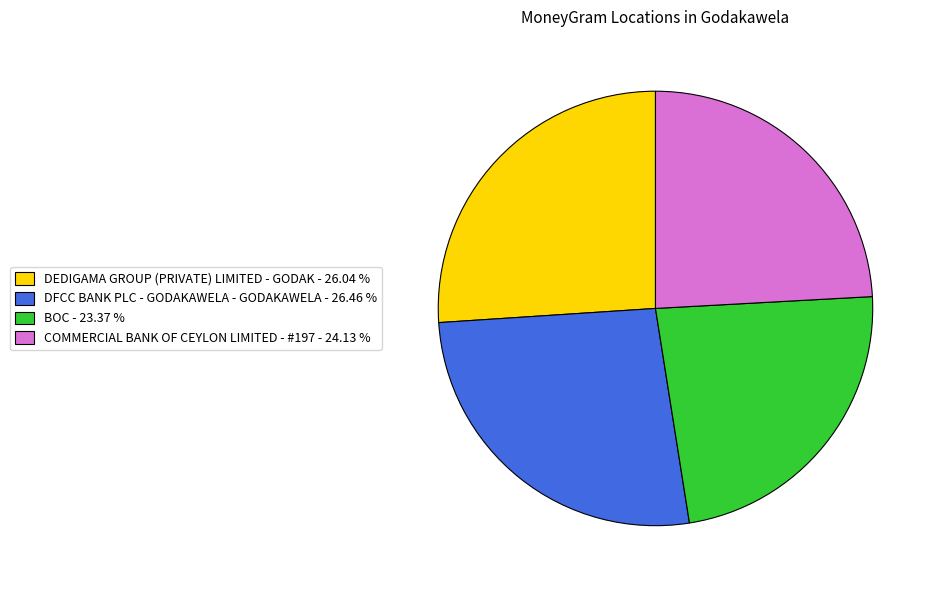

What is the ratio of the value at DEDIGAMA GROUP (PRIVATE) LIMITED - GODAK to the value at BOC?

1.1